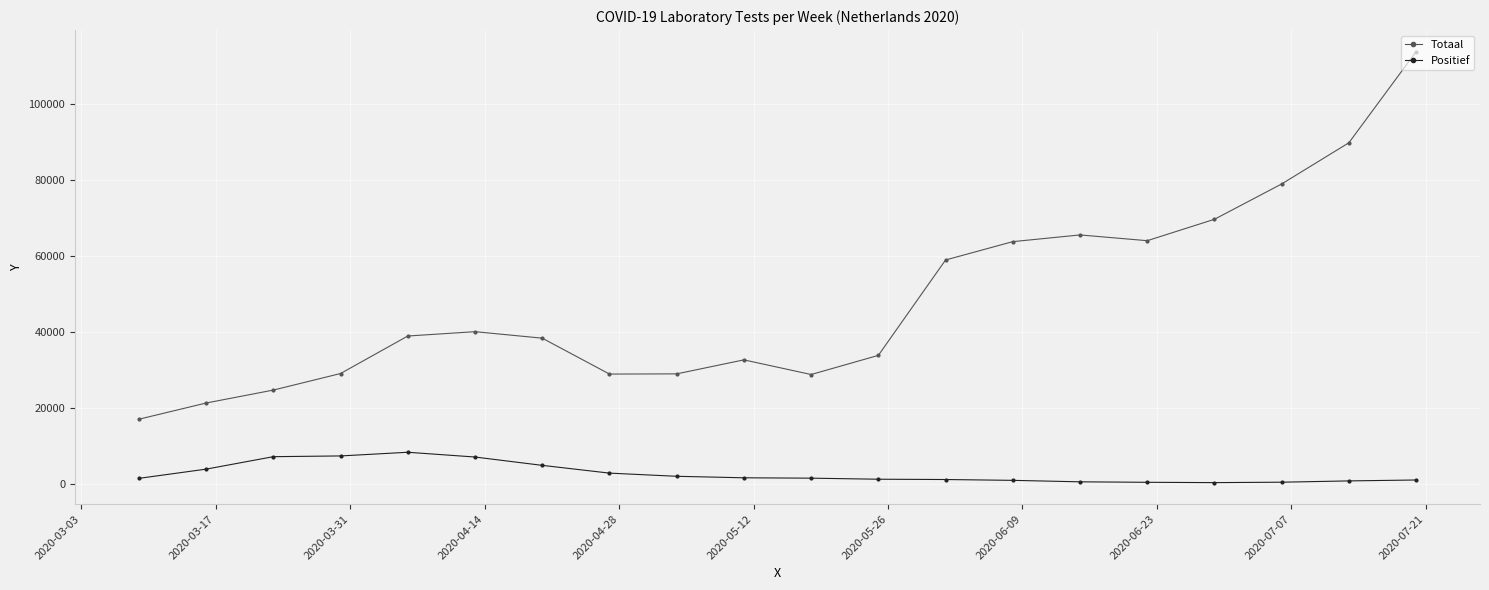

True or false: Totaal has more than 2 interior local peaks.

True